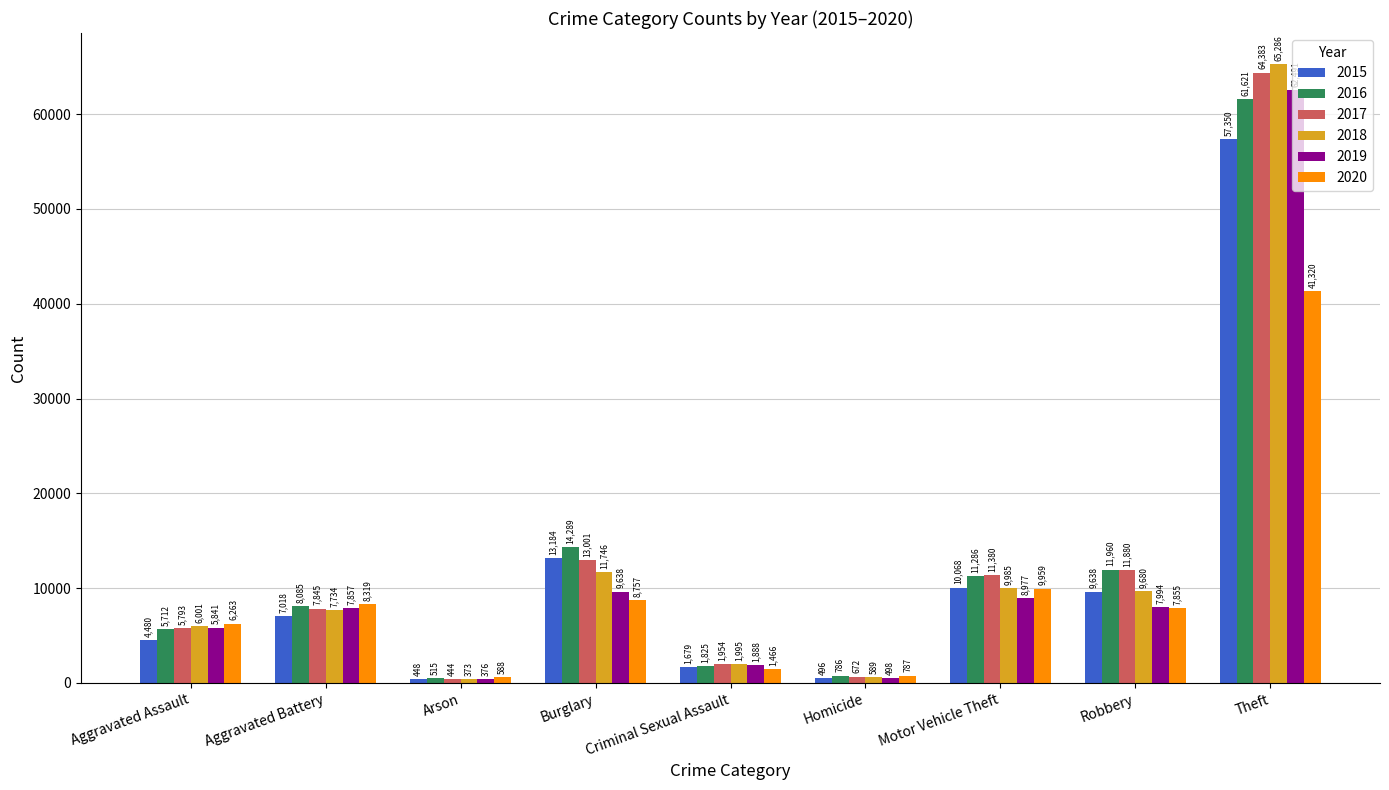

How many series are shown in this chart?

6